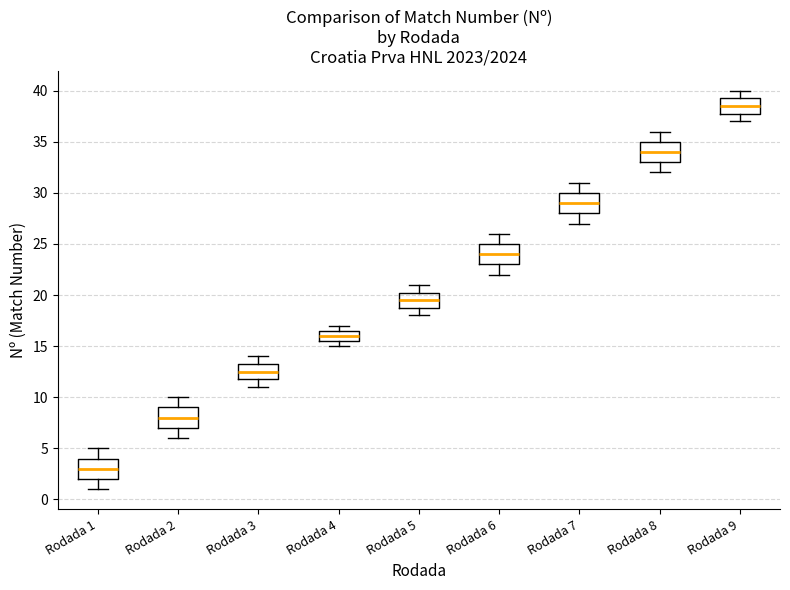

Which box has the lowest median line?

Rodada 1